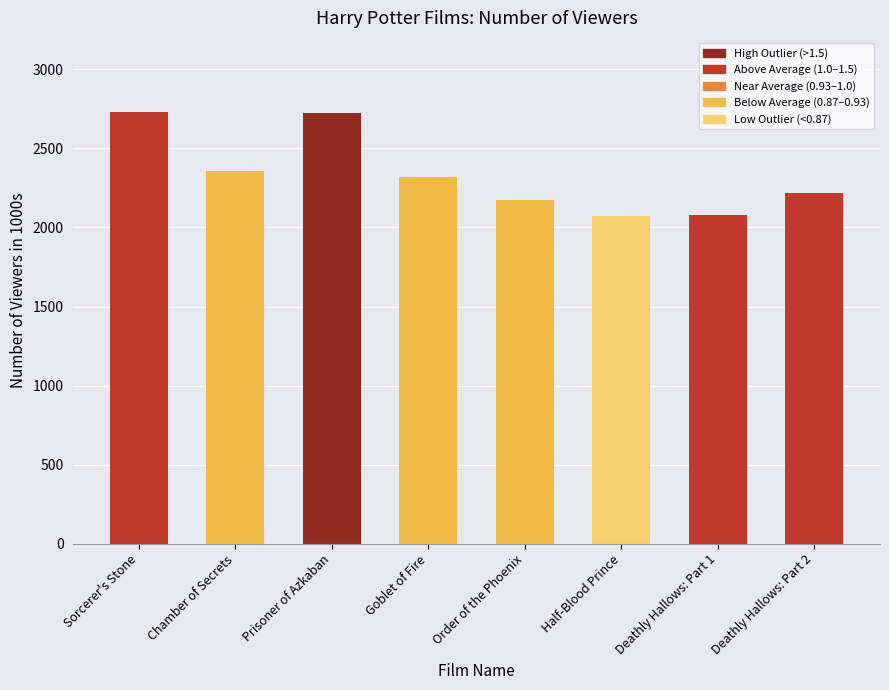

How many bars are there in total?

8